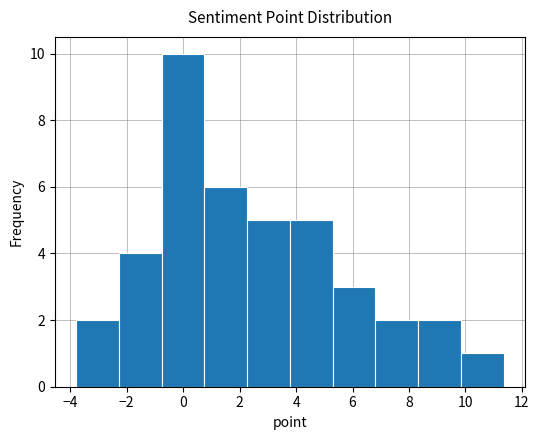

Reading left to right, transcribe this chart: for each bar, give the range it covers on the x-axis and its height. Neither the bar edges nor the heights are printed on the chart, so give them approximately, as read against the axes.

-3.8 to -2.2: 2
-2.2 to -0.8: 4
-0.8 to 0.8: 10
0.8 to 2.2: 6
2.2 to 3.8: 5
3.8 to 5.2: 5
5.2 to 6.8: 3
6.8 to 8.4: 2
8.4 to 9.8: 2
9.8 to 11.4: 1